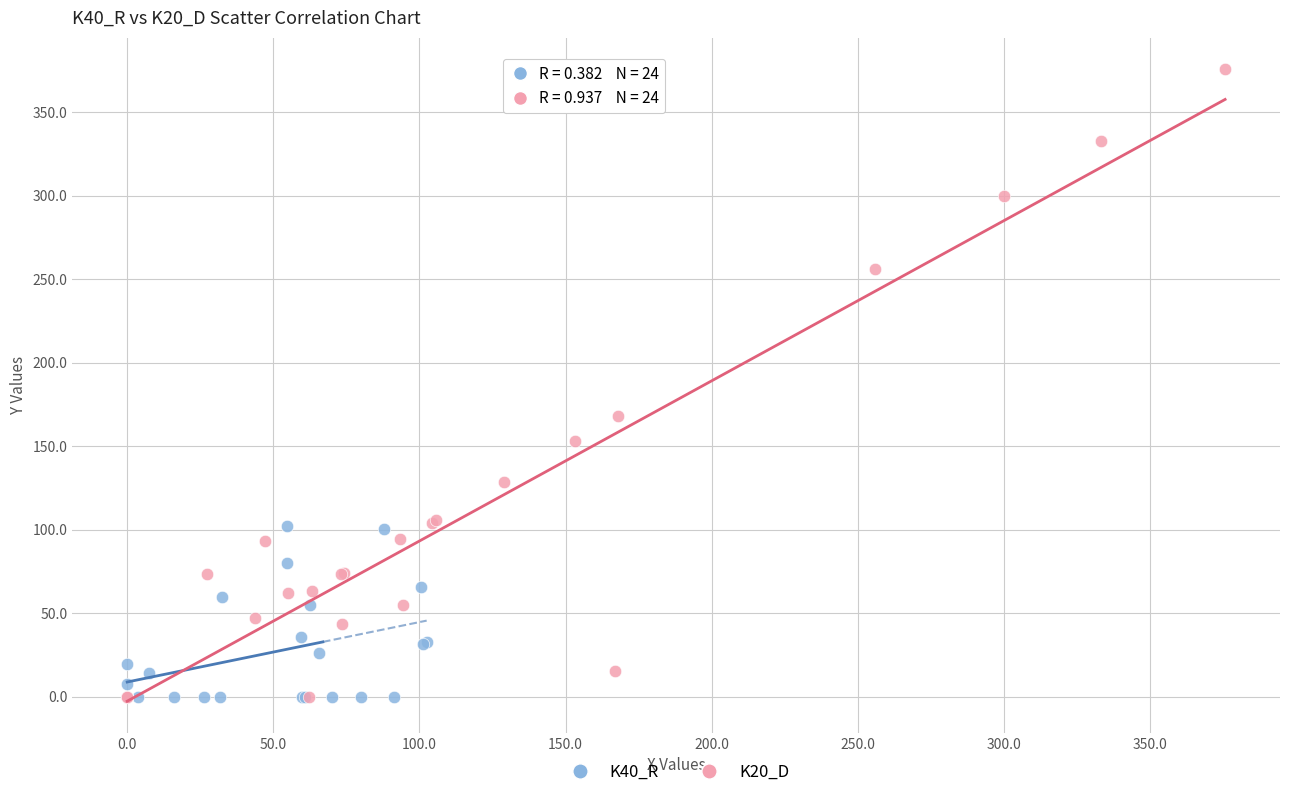

Which series has the widest spread of Y values?

K20_D